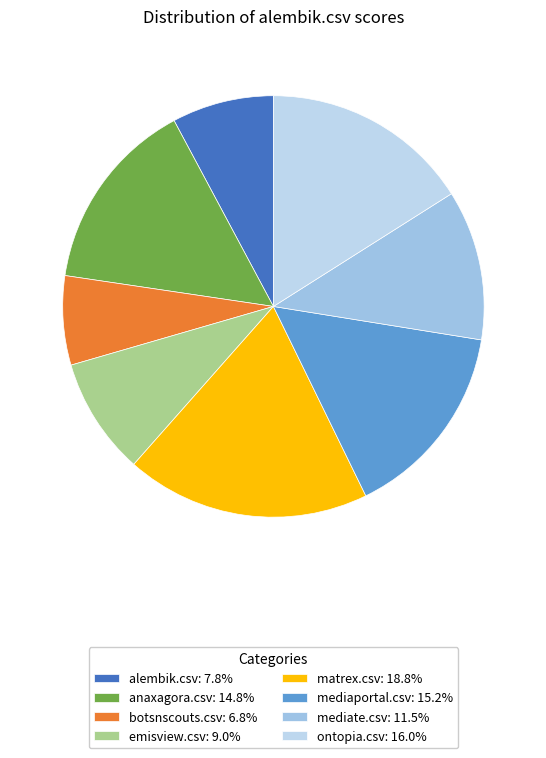

How much of the chart is everything except mediaportal.csv?

84.8%